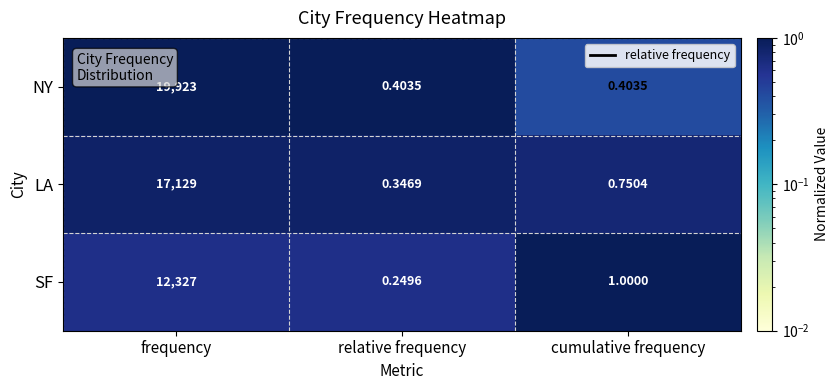

How many categories are shown in the chart?

3